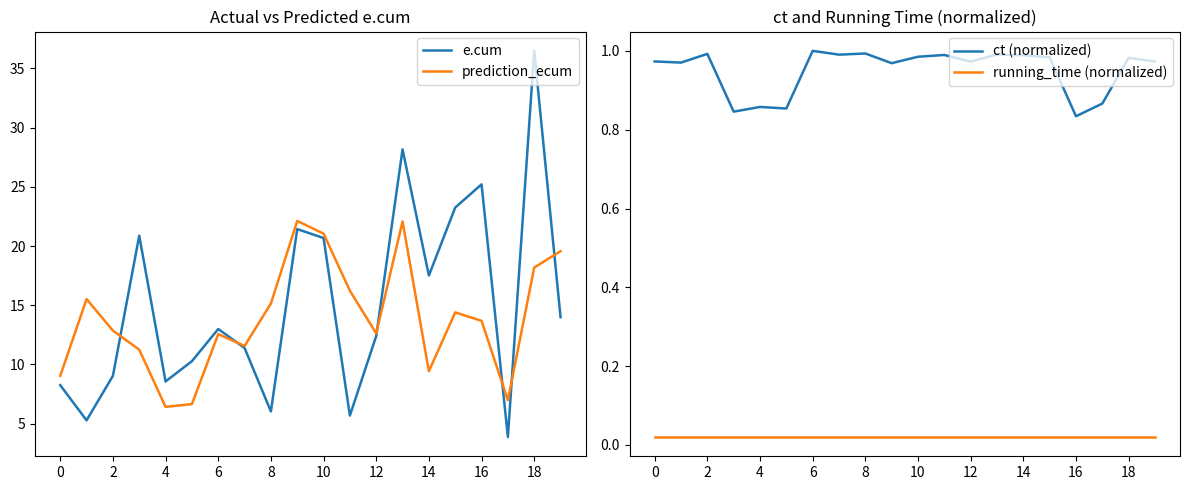

At which label does e.cum reach its minimum?

17